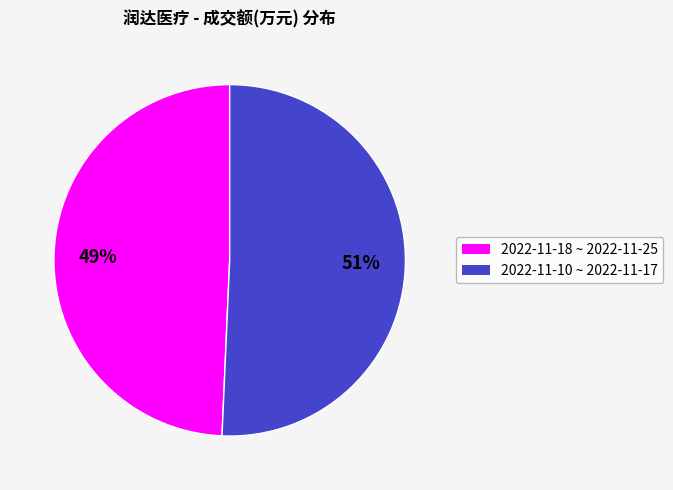

To the nearest percent, what is the average slice percentage?

50%